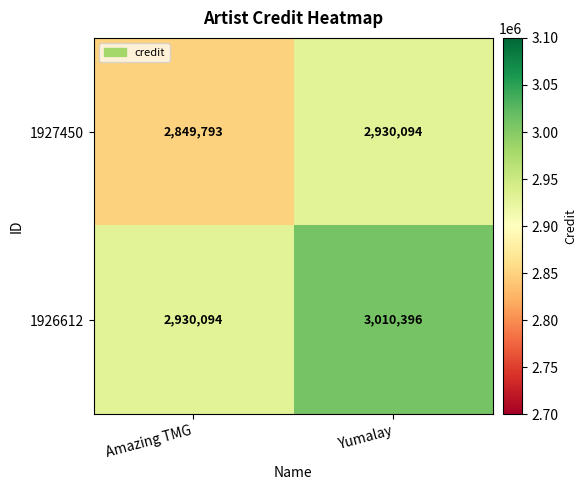

Reading left to right, list all the values displayed in this chart.

1927450: 2849793	2930094
1926612: 2930094	3010396